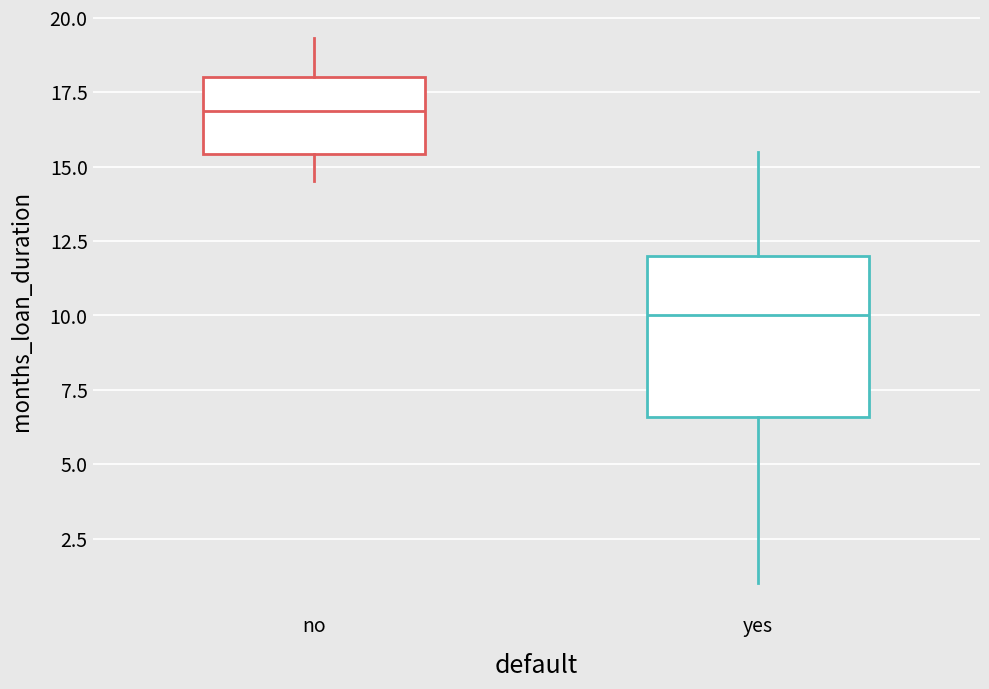

Reading left to right, transcribe this box plot: for each box, give where its median line is, the range the box spans, and where its two whiskers end, as read against the y-axis. The values are not printed on the chart, so give them approximately, as read against the axis.

no: median 17.0, box 15.5 to 18.0, whiskers 14.5 to 19.5
yes: median 10.0, box 6.5 to 12.0, whiskers 1.0 to 15.5